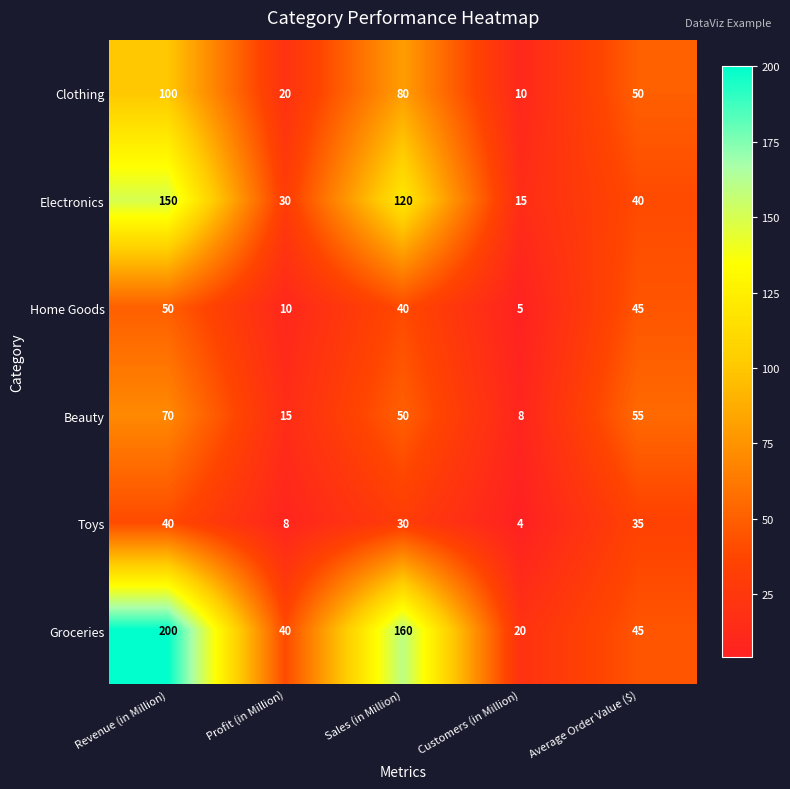

Where does the Groceries series first go above 45?

Revenue (in Million)